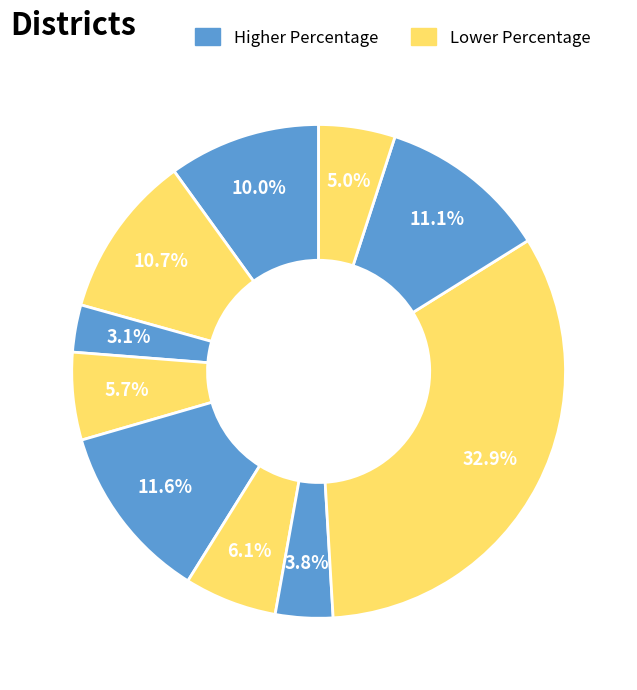

Count the number of slices in the pie.

10